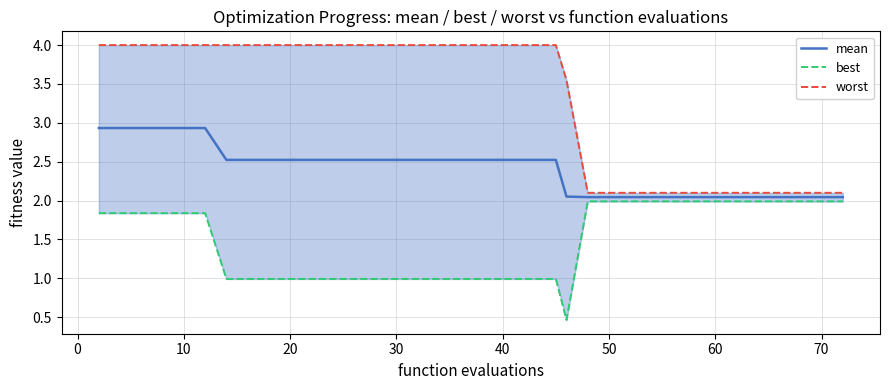

What is the highest value of the mean series?

2.9